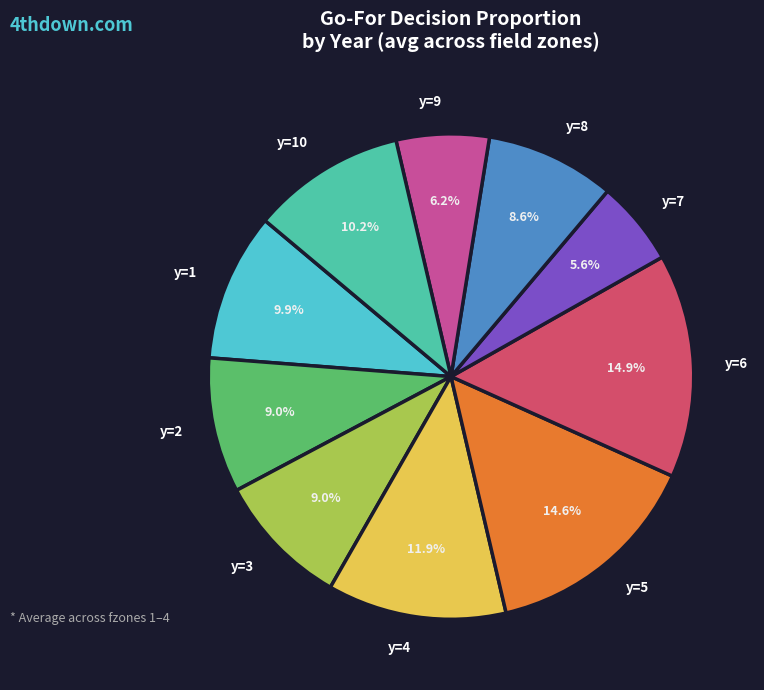

How much of the chart is everything except y=3?

91.0%